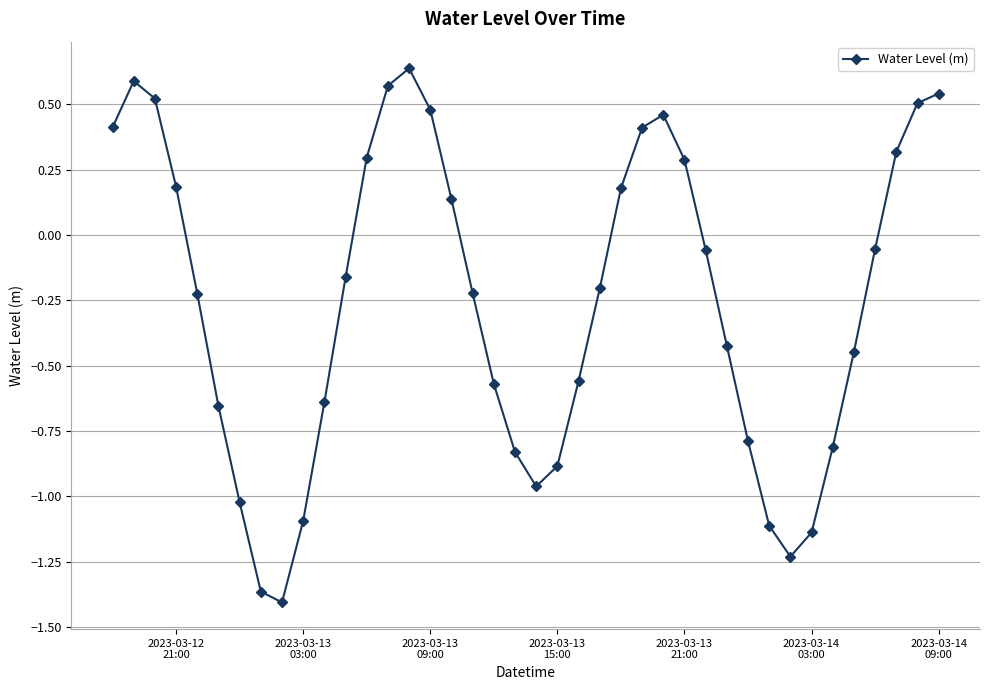

True or false: the data has more than 1 interior local peaks.

True